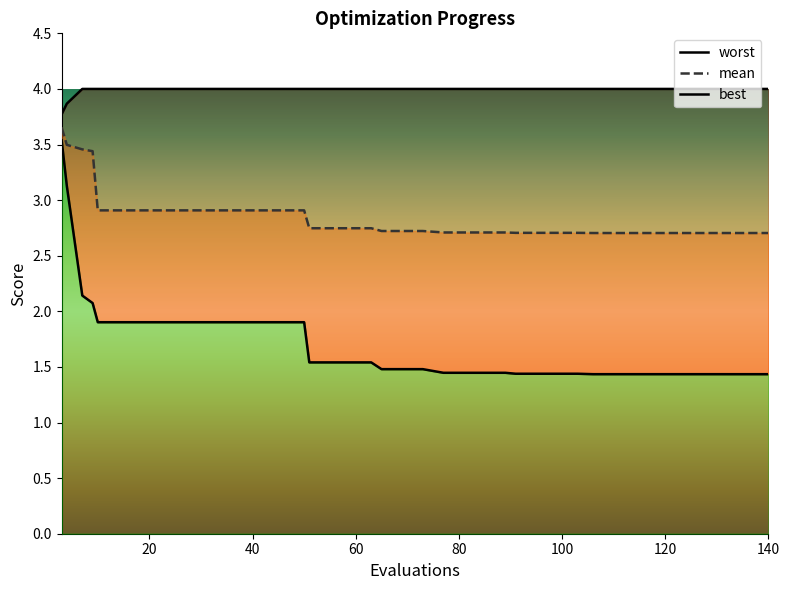

True or false: mean and worst cross at least once.

False